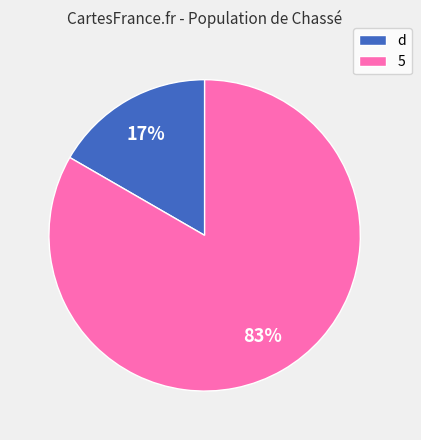

Is there any slice that represents more than half of the pie?

Yes